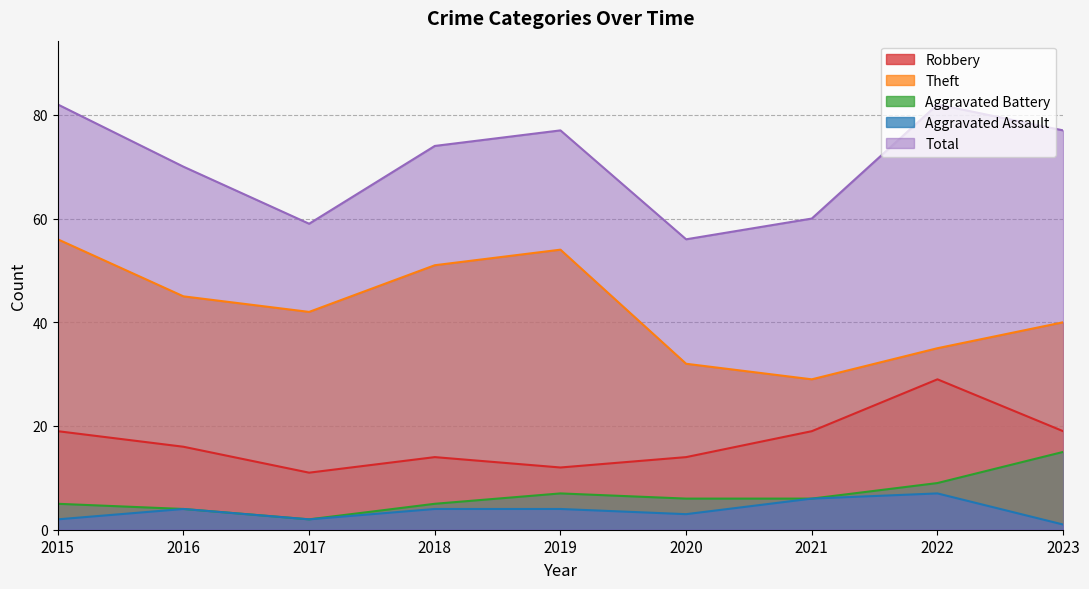

Is it true that Aggravated Battery equals 6 at 2021?

True